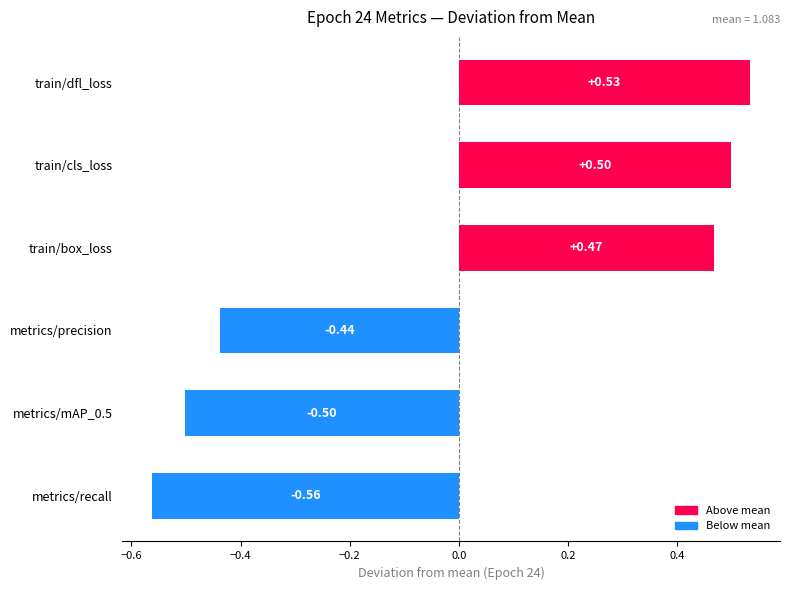

Which has a higher value, metrics/mAP_0.5 or train/dfl_loss?

train/dfl_loss